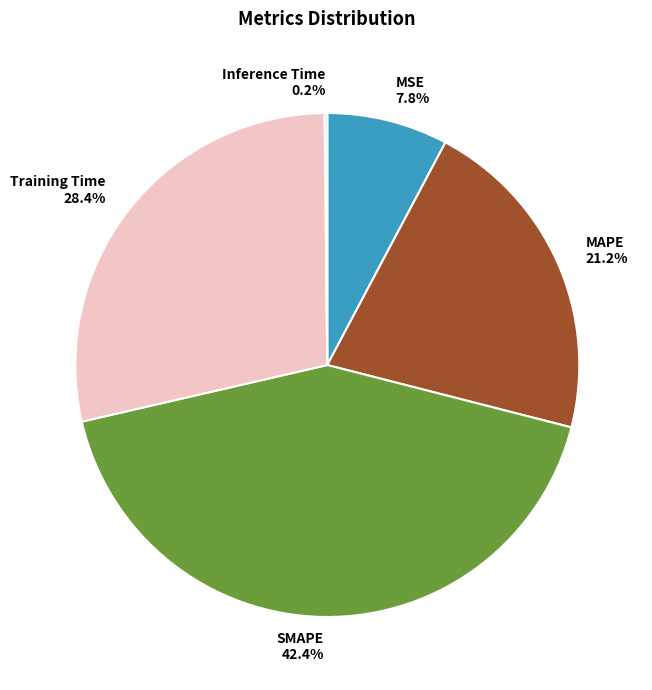

Which category has the biggest portion of the pie?

SMAPE